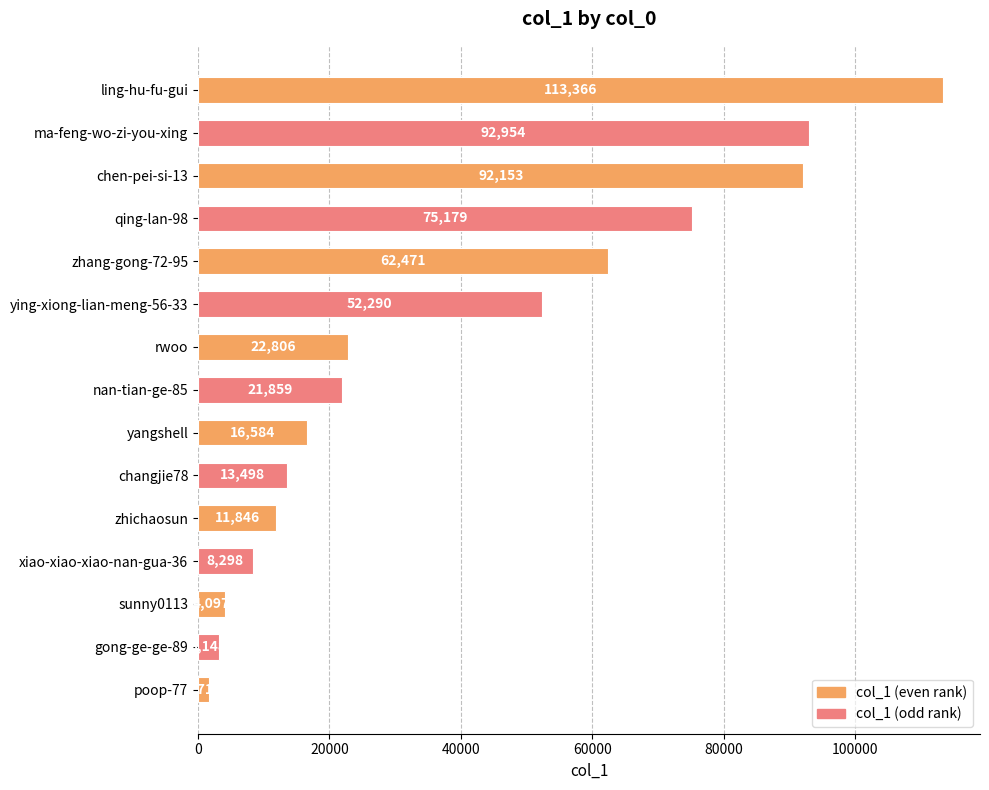

What is the greatest value displayed?

113366